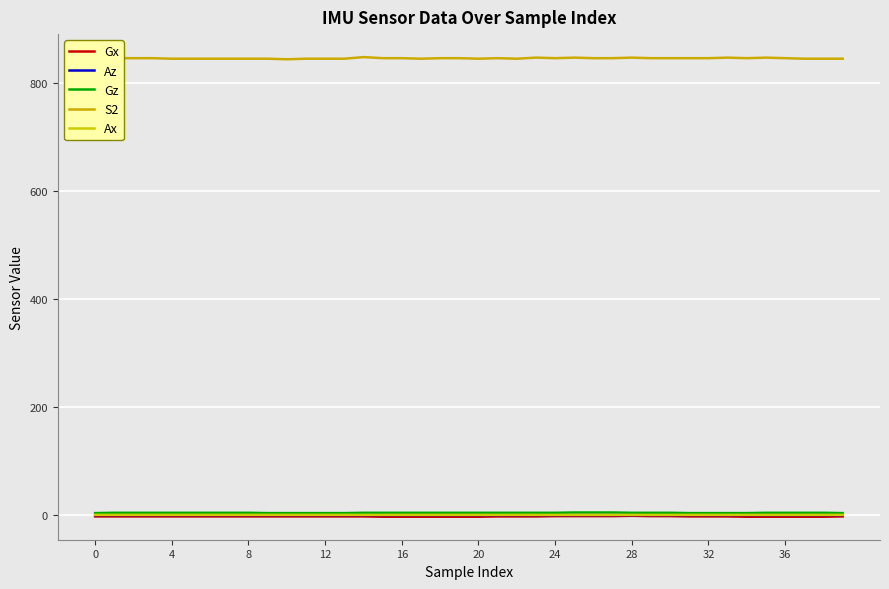

Does the chart have visible grid lines?

Yes